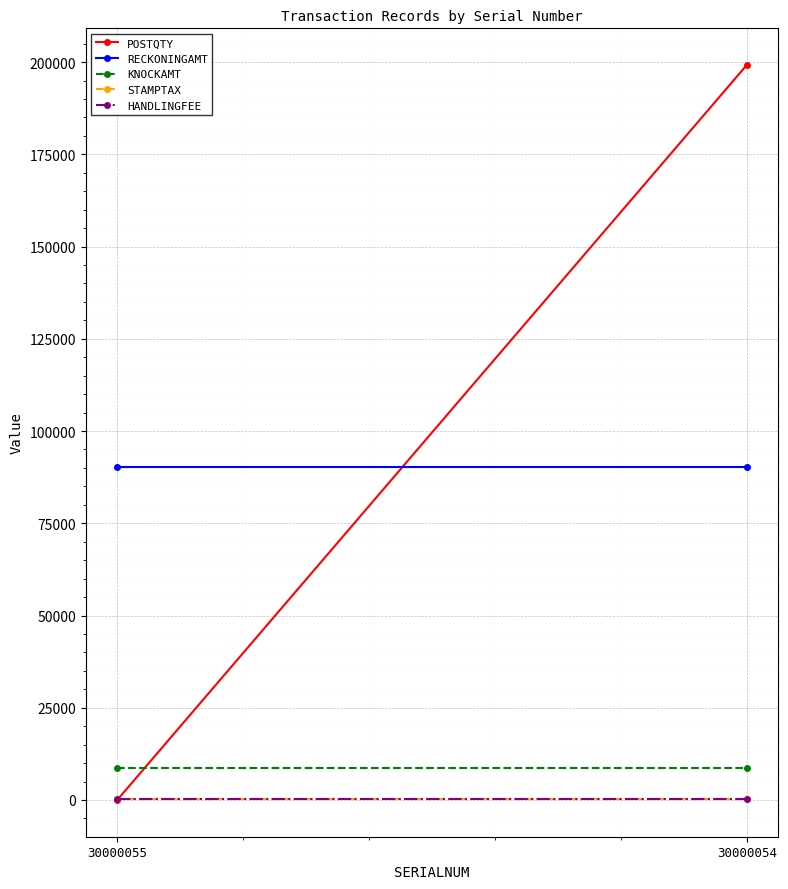

At which category does the chart reach its peak across all series?

30000054